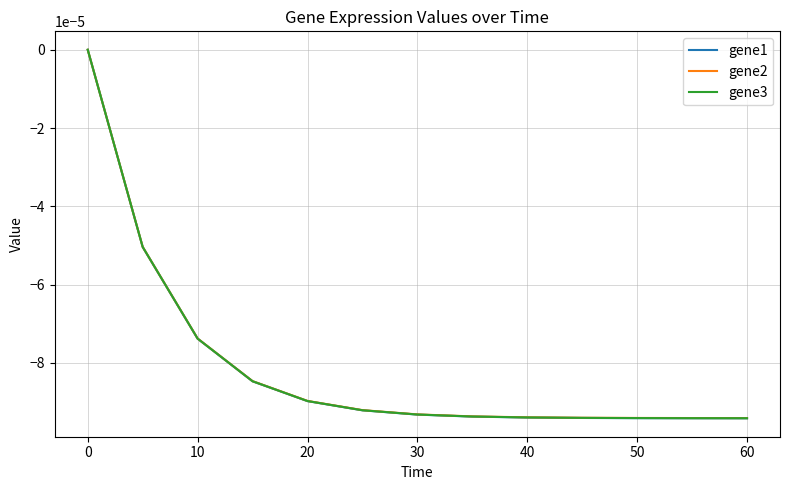

List the series in order of their overall mean, highest first.

gene2, gene3, gene1